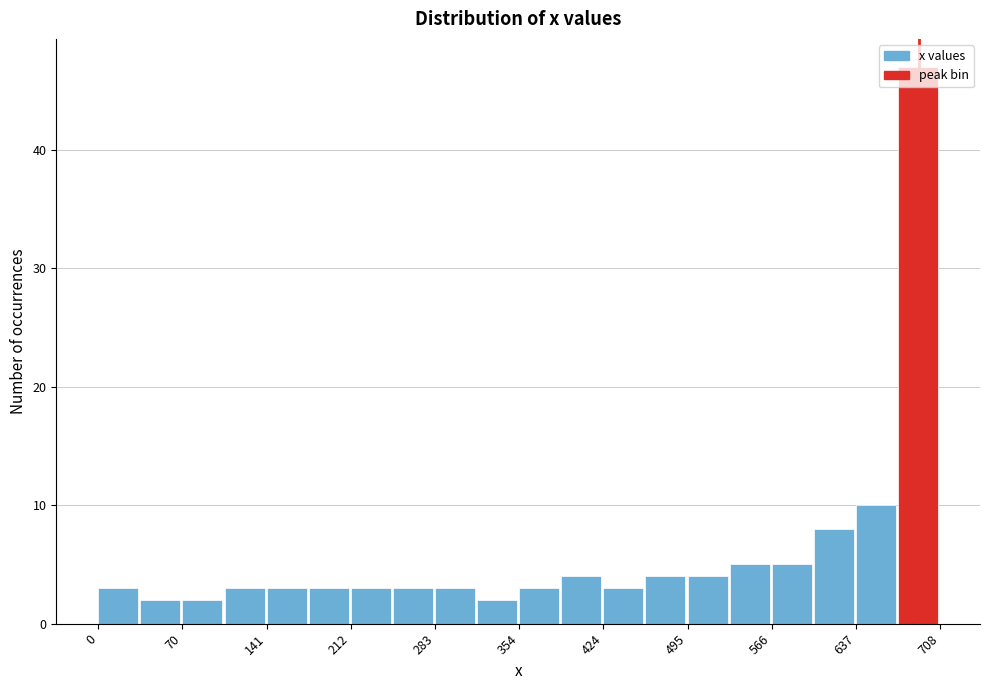

Around what value on the x-axis is the tallest bar? Give the approximate position of its centre, as read against the axis.

690